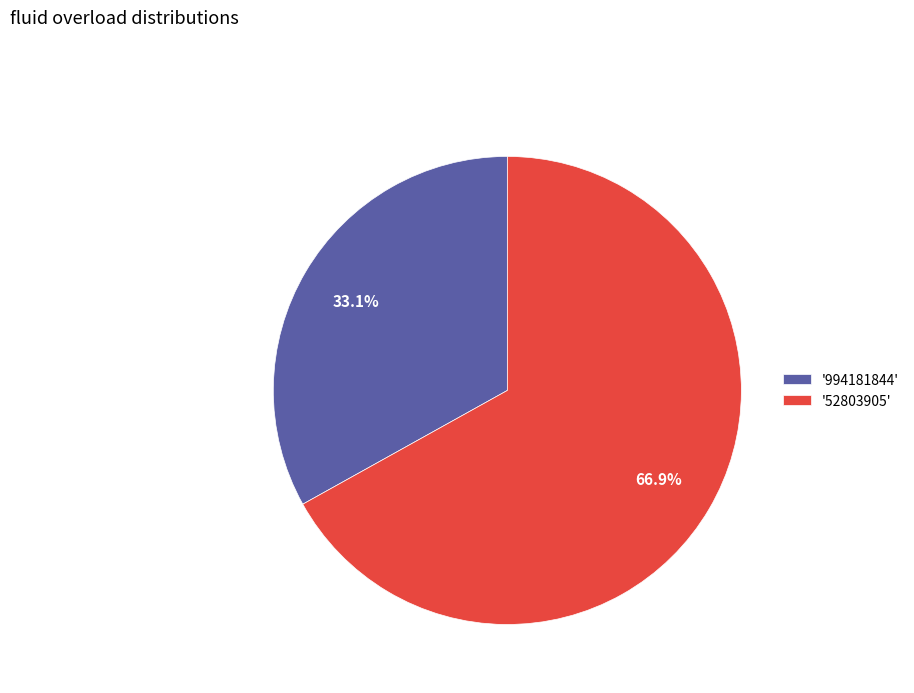

Which category has the smallest portion of the pie?

'994181844'